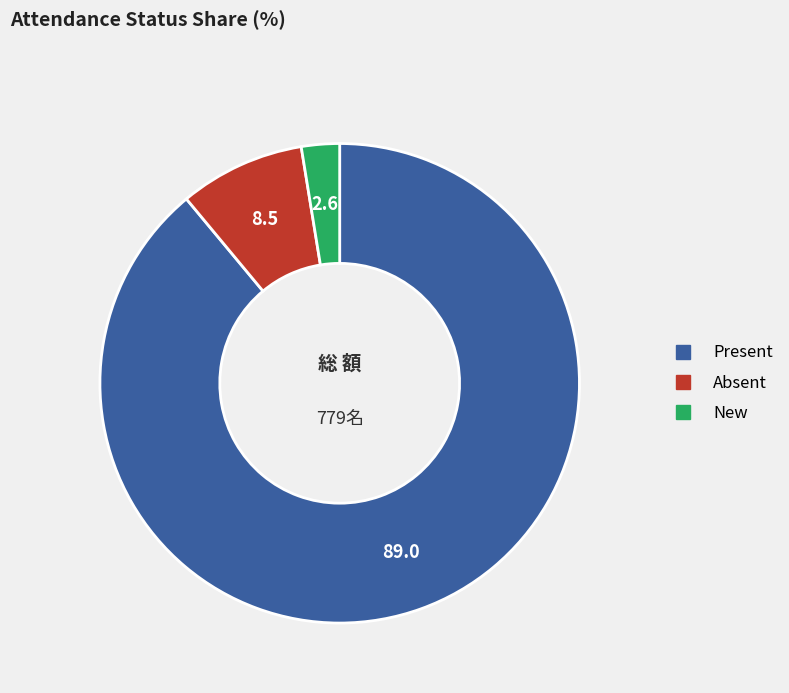

Which category has the biggest portion of the pie?

Present